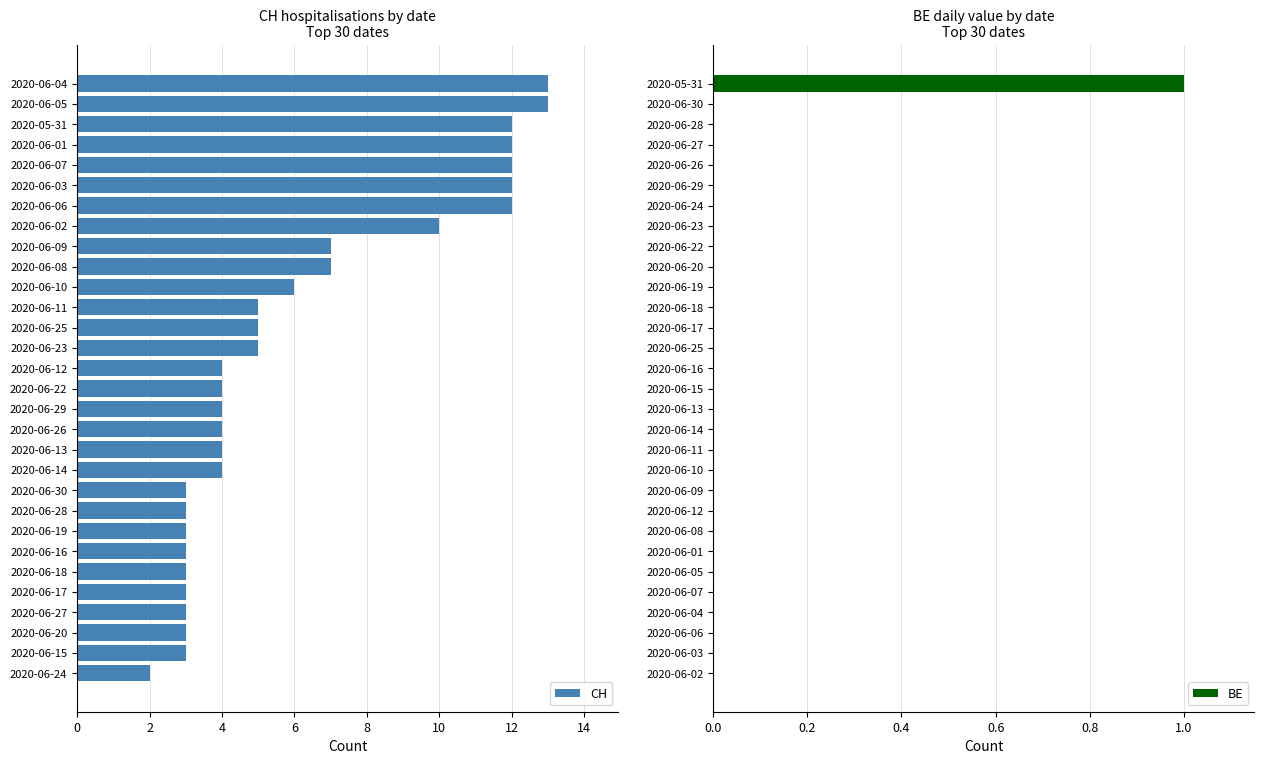

What is the highest value of the CH series?

13